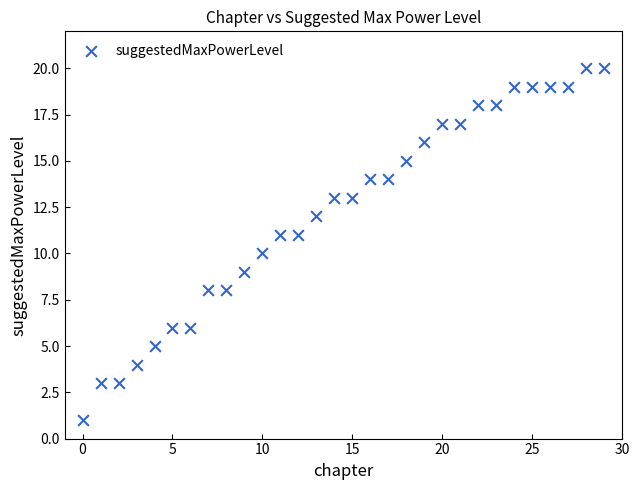

What is the range of Y values (max minus min)?

19